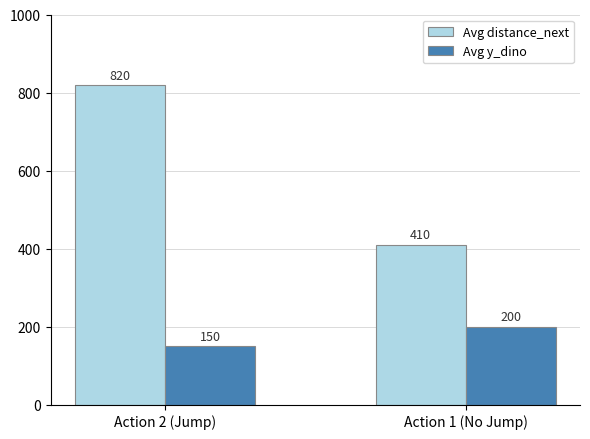

What is the minimum value for Avg y_dino?

150